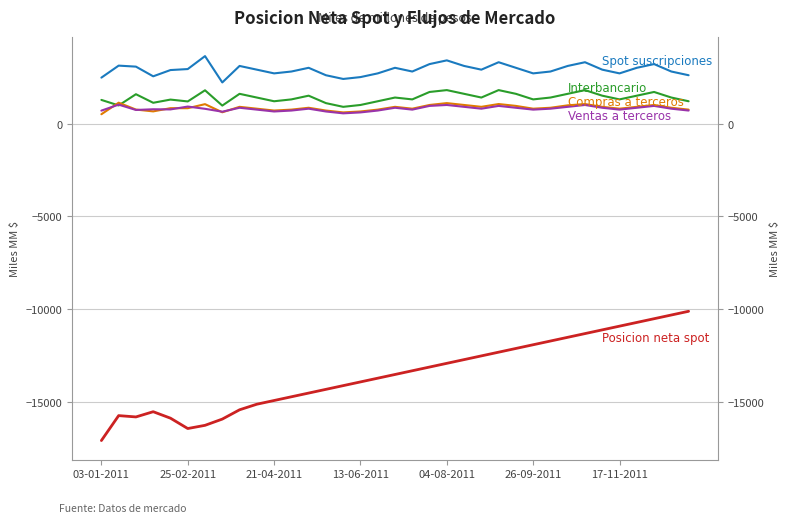

Count the number of data series in this chart.

5